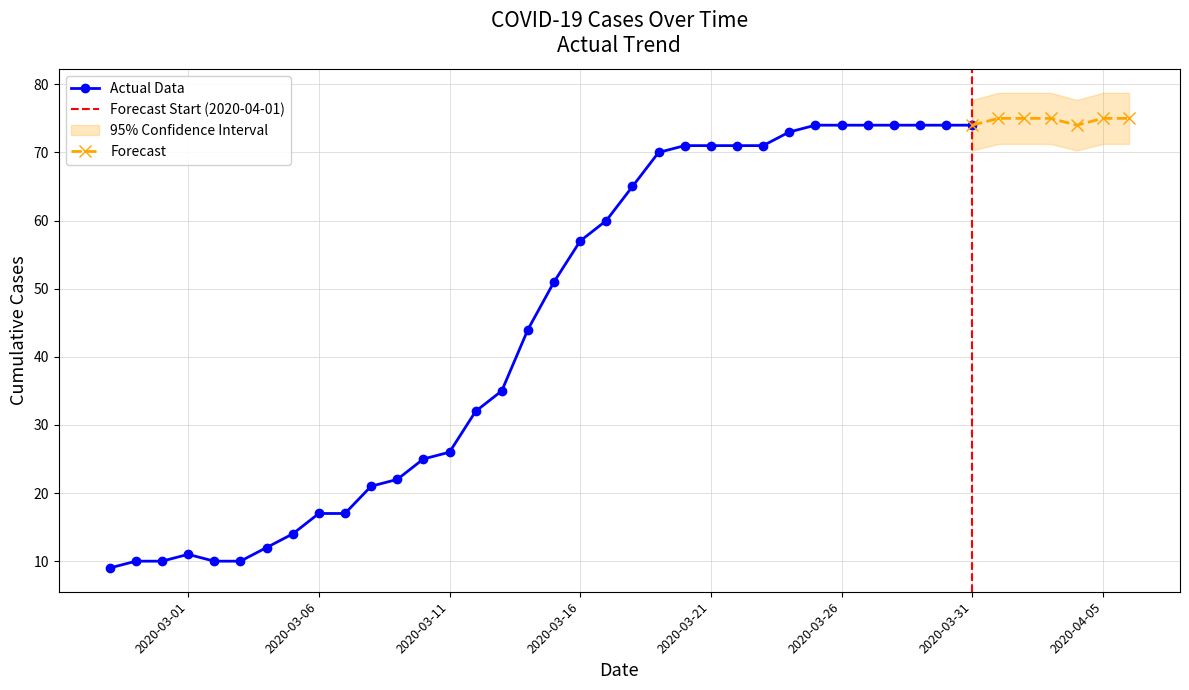

What is the greatest value displayed?

75